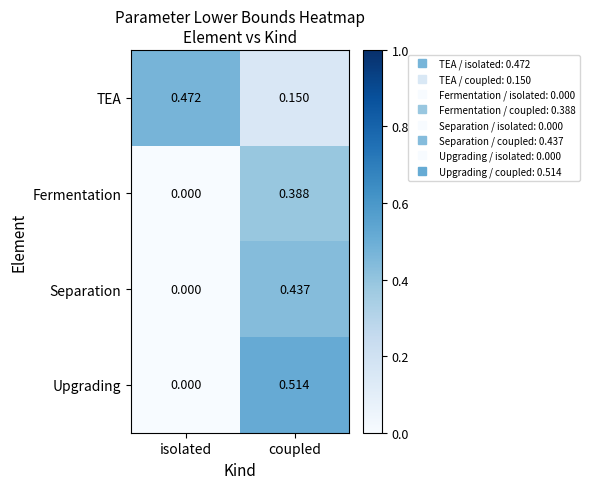

Rank the series by their maximum value, from lowest to highest.

Fermentation, Separation, TEA, Upgrading